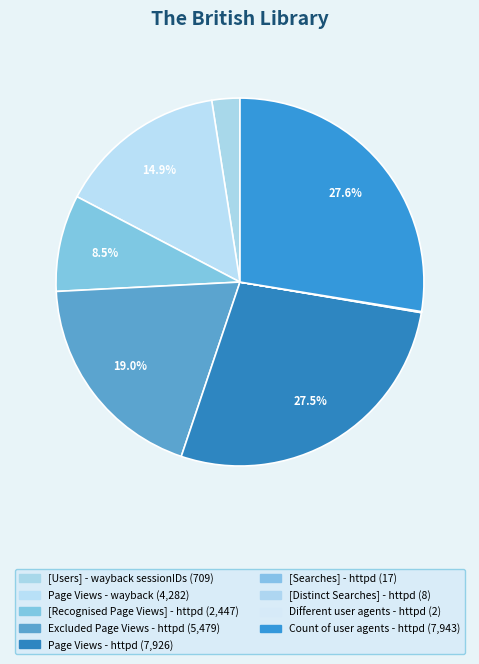

What percentage is NOT represented by [Recognised Page Views] - httpd?

91.5%